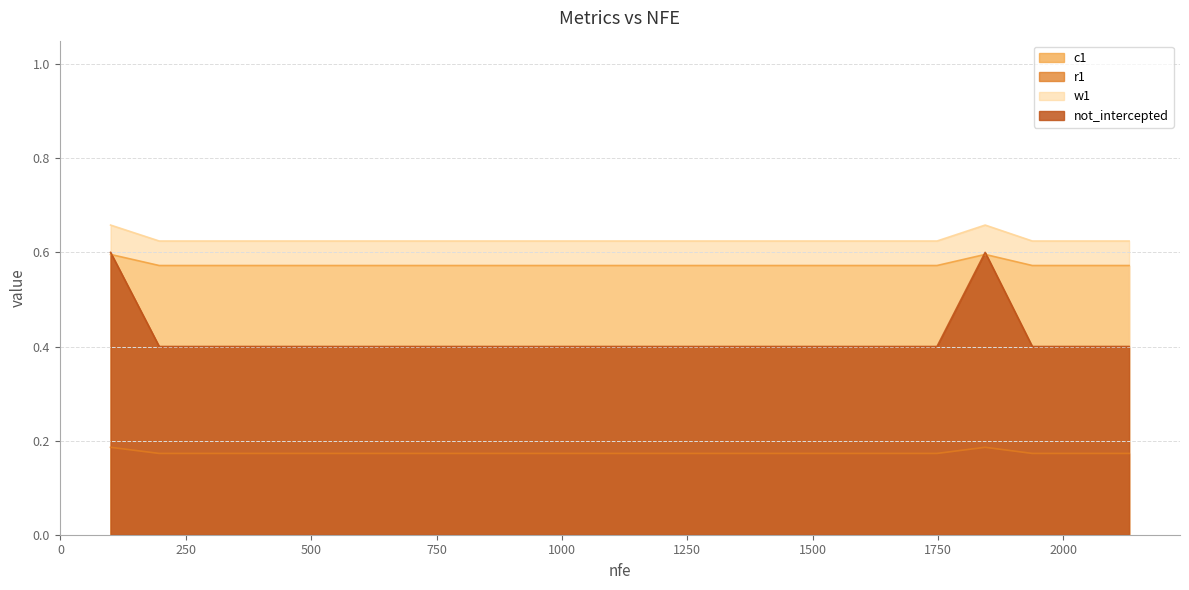

Reading left to right, list all the values displayed in this chart.

c1: 100=0.6	197=0.6	294=0.6	390=0.6	1066=0.6	1165=0.6	1261=0.6	1359=0.6	1457=0.6	1554=0.6	1650=0.6	1748=0.6	1844=0.6	1938=0.6	2034=0.6	2131=0.6
r1: 100=0.6	197=0.4	294=0.4	390=0.4	1066=0.4	1165=0.4	1261=0.4	1359=0.4	1457=0.4	1554=0.4	1650=0.4	1748=0.4	1844=0.6	1938=0.4	2034=0.4	2131=0.4
w1: 100=0.2	197=0.2	294=0.2	390=0.2	1066=0.2	1165=0.2	1261=0.2	1359=0.2	1457=0.2	1554=0.2	1650=0.2	1748=0.2	1844=0.2	1938=0.2	2034=0.2	2131=0.2
not_intercepted: 100=0.7	197=0.6	294=0.6	390=0.6	1066=0.6	1165=0.6	1261=0.6	1359=0.6	1457=0.6	1554=0.6	1650=0.6	1748=0.6	1844=0.7	1938=0.6	2034=0.6	2131=0.6